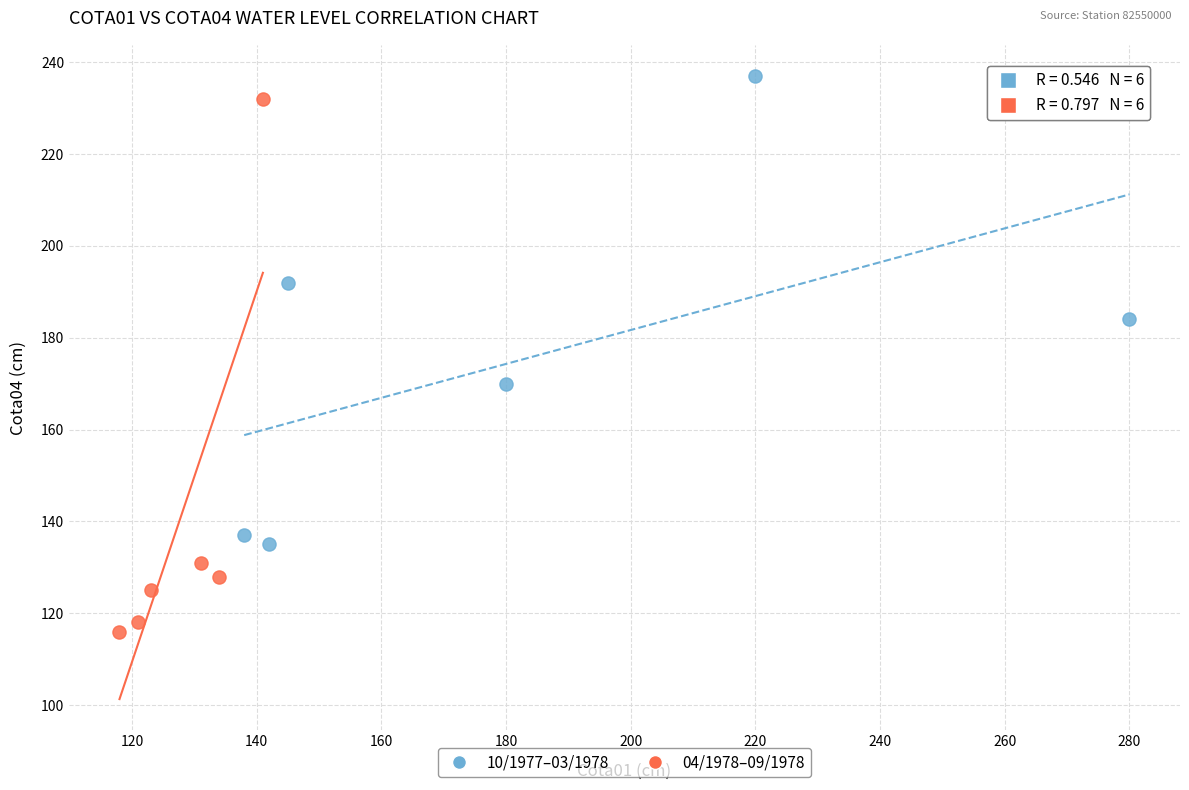

What are all the series names shown in the legend?

10/1977–03/1978, 04/1978–09/1978